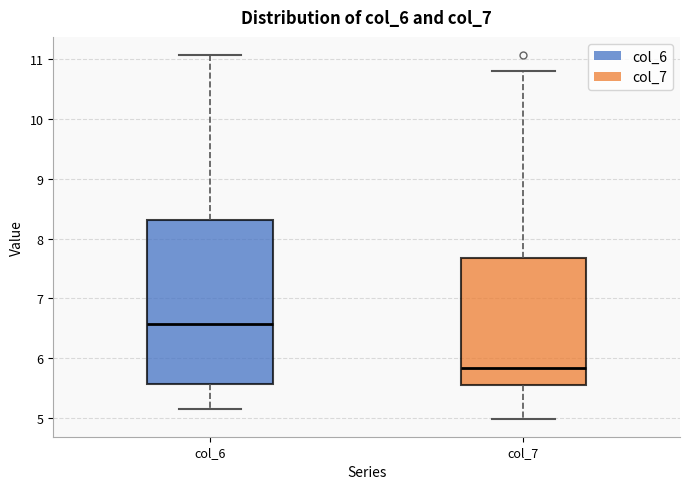

Reading left to right, transcribe this box plot: for each box, give where its median line is, the range the box spans, and where its two whiskers end, as read against the y-axis. The values are not printed on the chart, so give them approximately, as read against the axis.

col_6: median 6.6, box 5.6 to 8.3, whiskers 5.1 to 11.1
col_7: median 5.8, box 5.5 to 7.7, whiskers 5.0 to 10.8